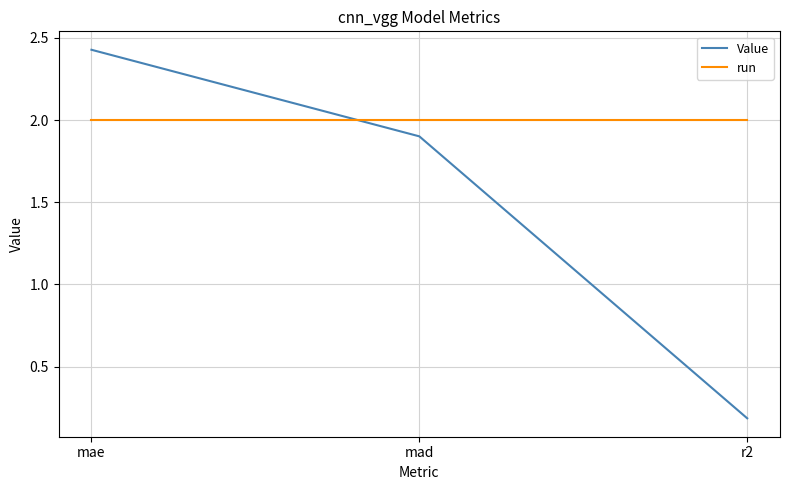

How many lines are shown in the chart?

2